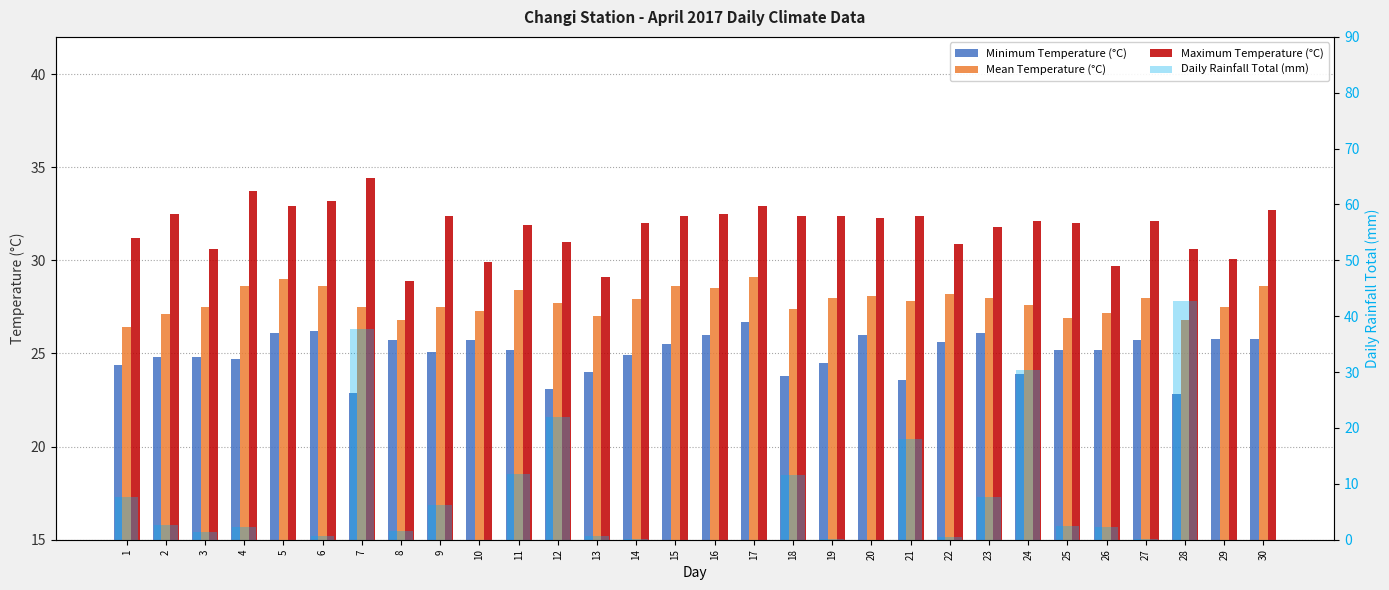

Rank the series by their maximum value, from lowest to highest.

Minimum Temperature (°C), Mean Temperature (°C), Maximum Temperature (°C), Daily Rainfall Total (mm)